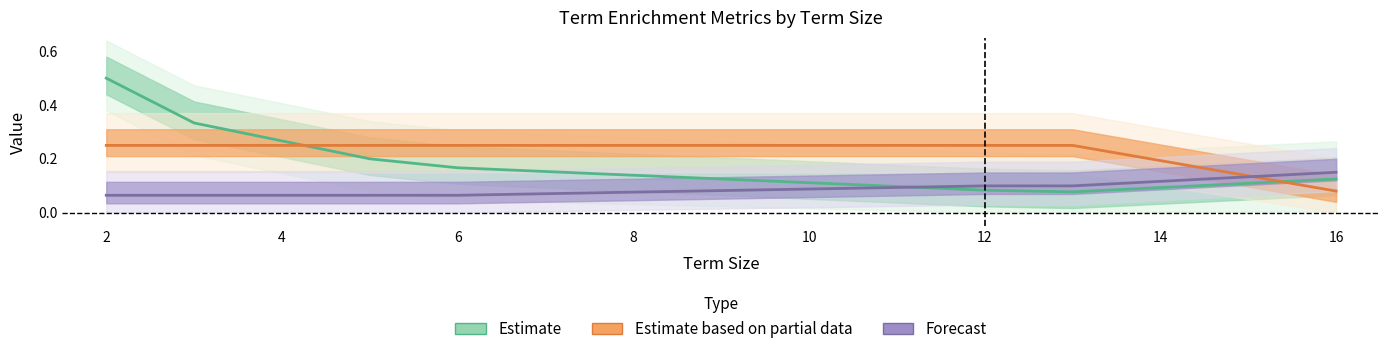

True or false: Forecast and Estimate cross at least once.

True